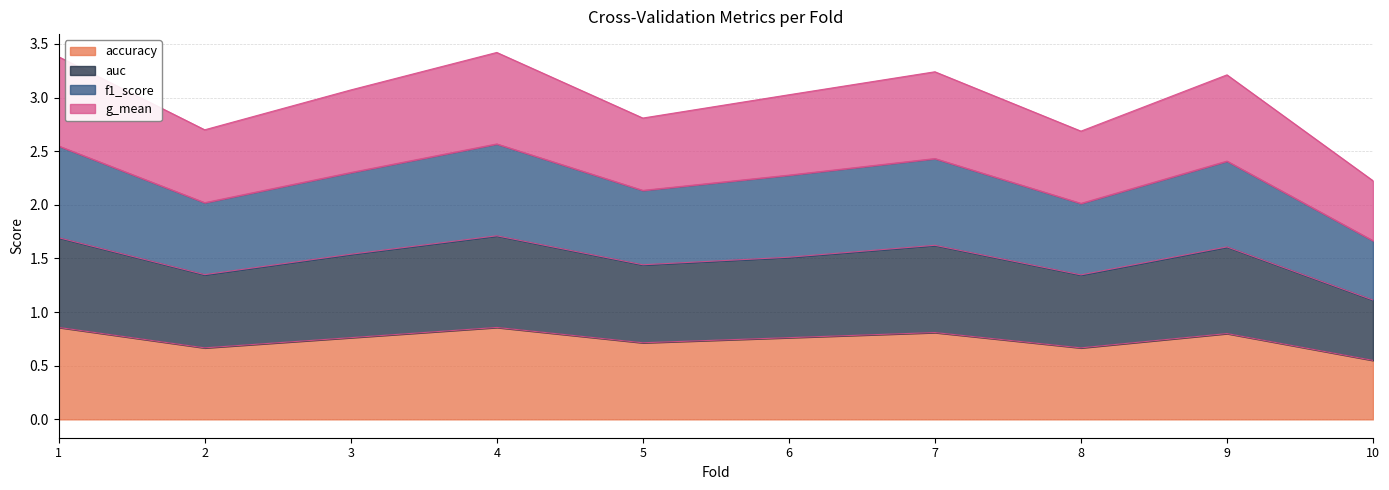

At which label is accuracy closest to 0?

10